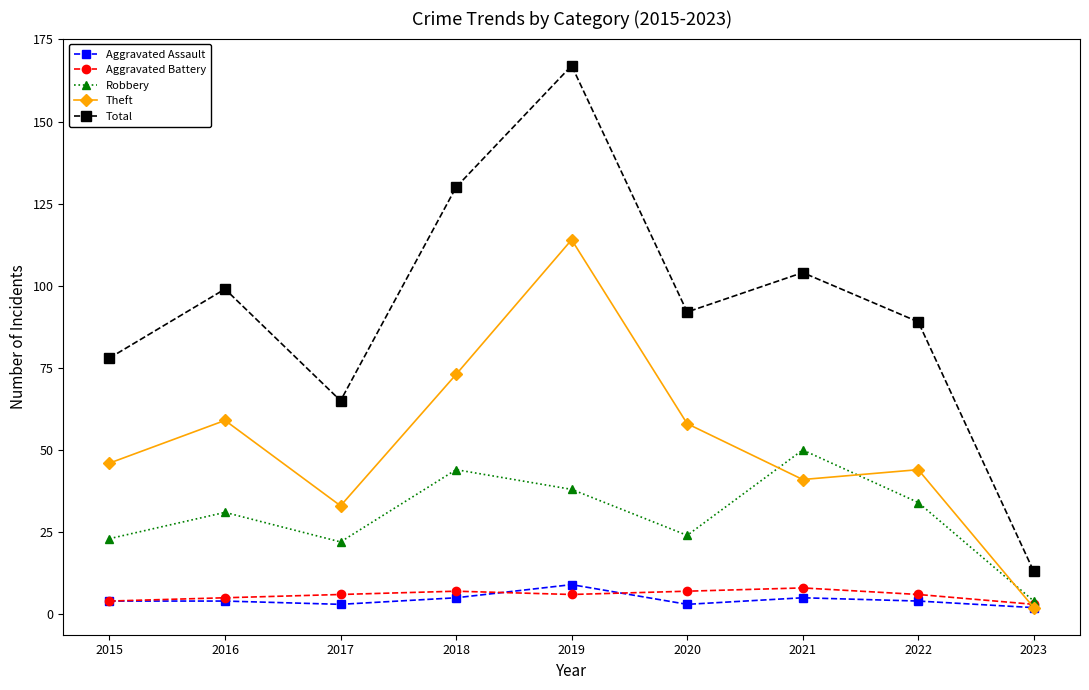

How many intersections are there between Theft and Robbery?

3